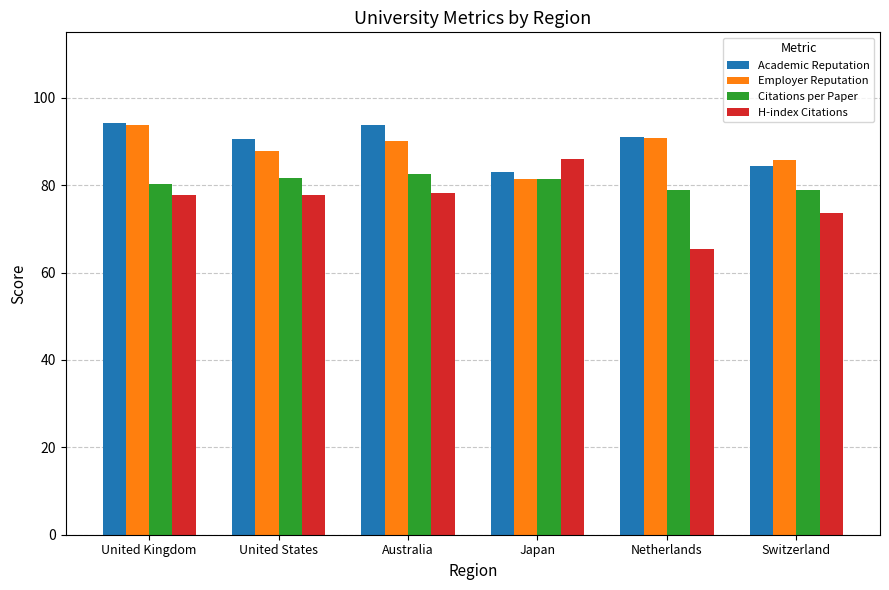

The value of Academic Reputation at Japan is 83.1. True or false?

True